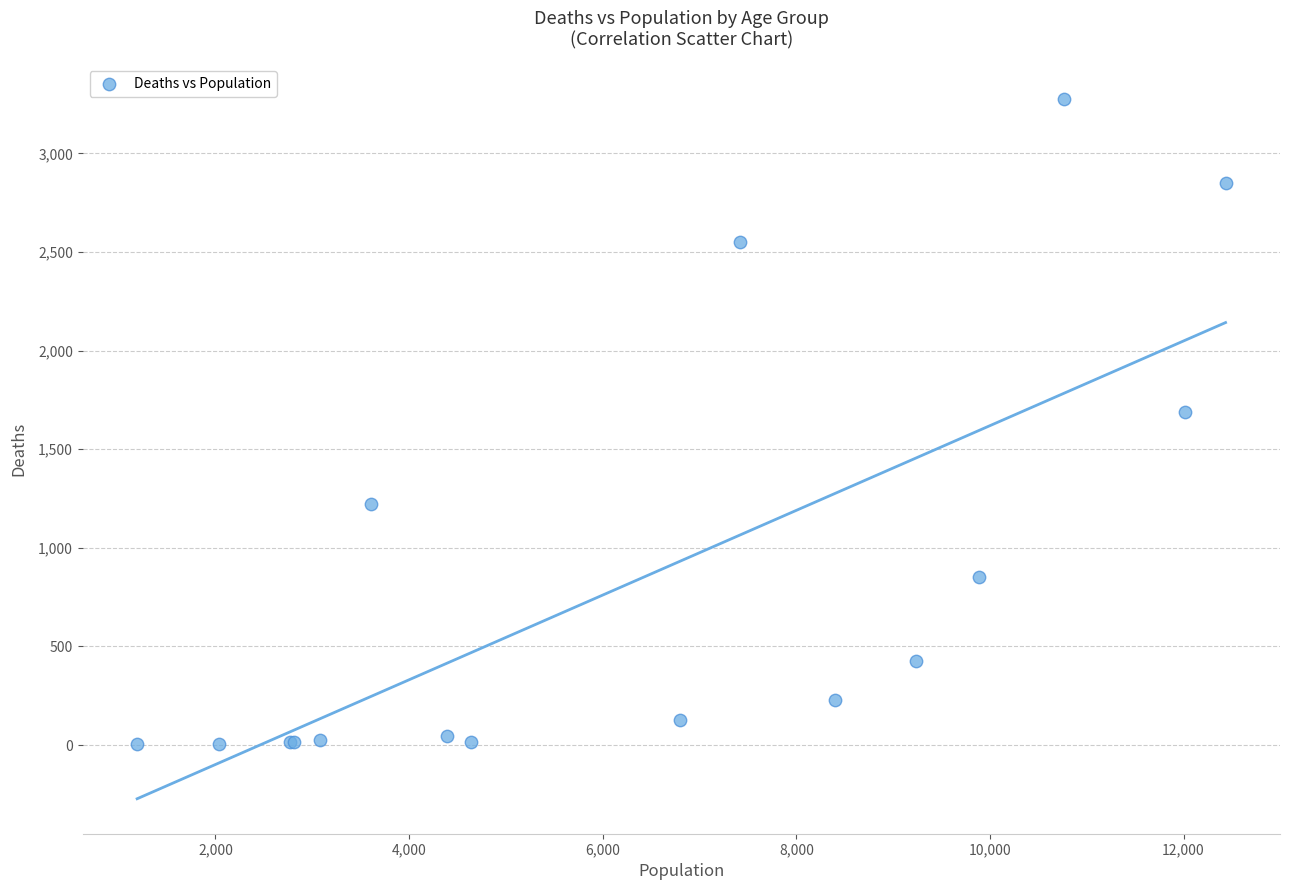

What Y value in the scatter plot is closest to 1638?

1690